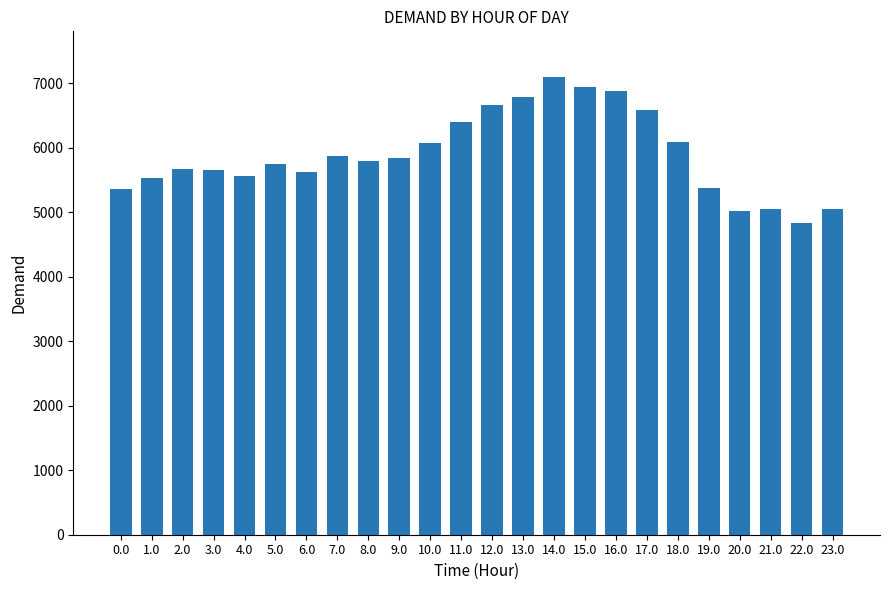

What is the label of the 1st bar from the right?

23.0